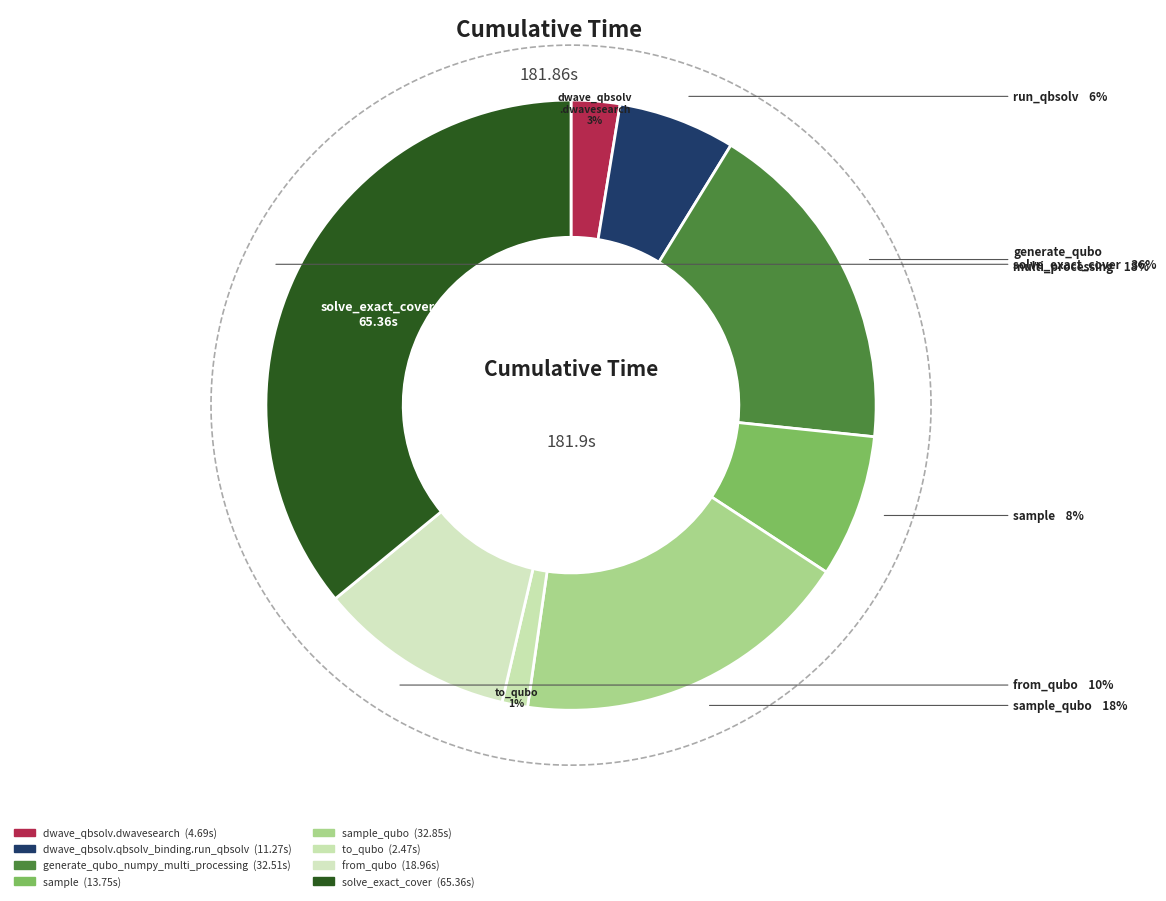

To the nearest percent, what percentage of the pie is dwave_qbsolv.dwavesearch?

3%